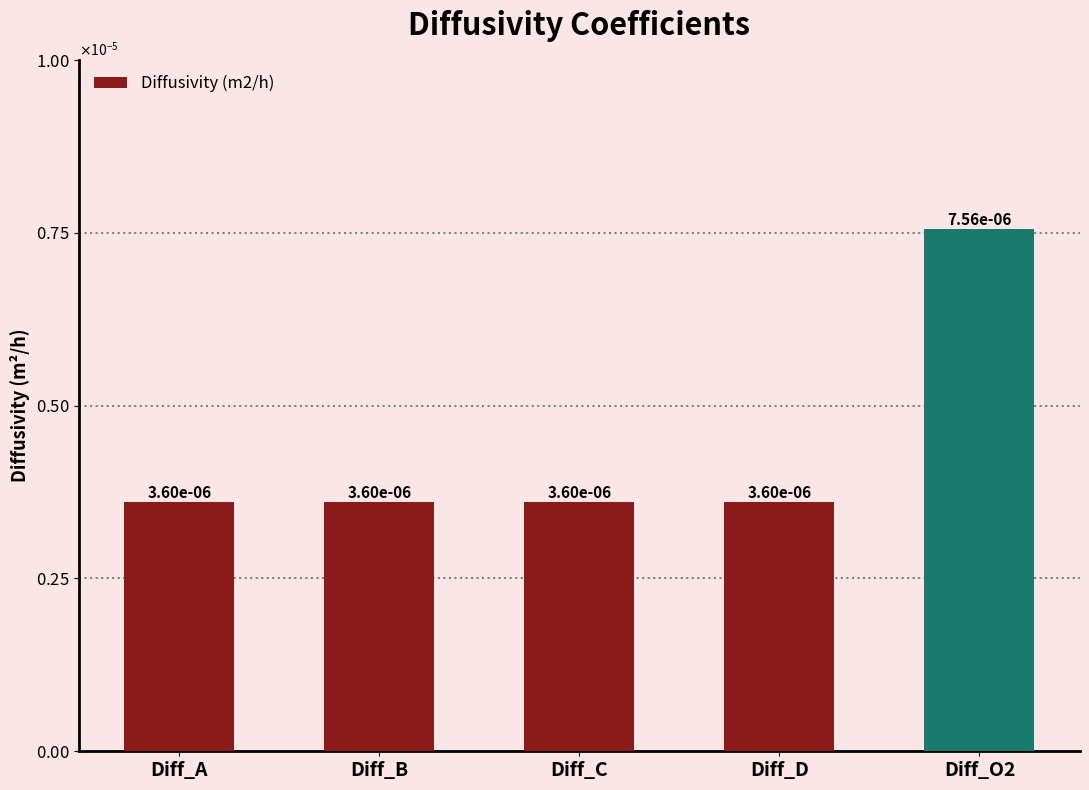

Where is the data nearest to the value 0?

Diff_A